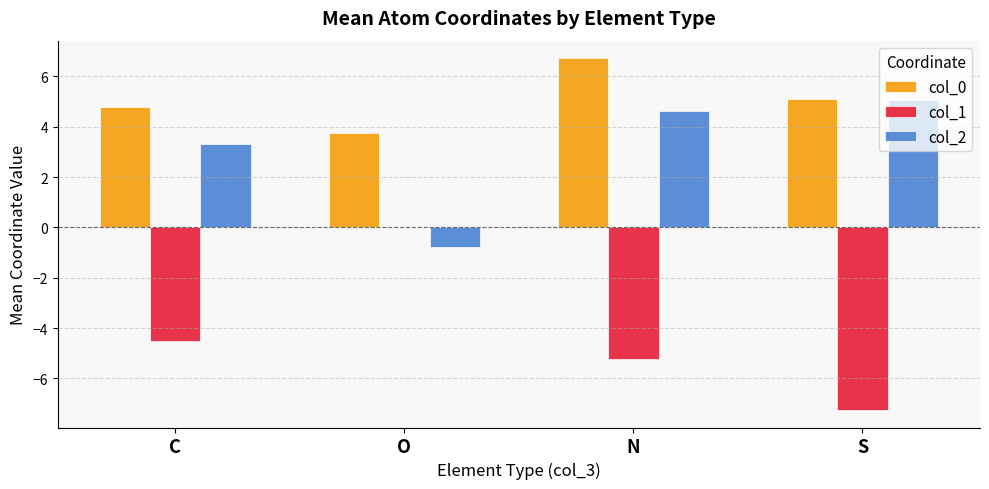

Between N and S, which series saw the biggest shift?

col_1